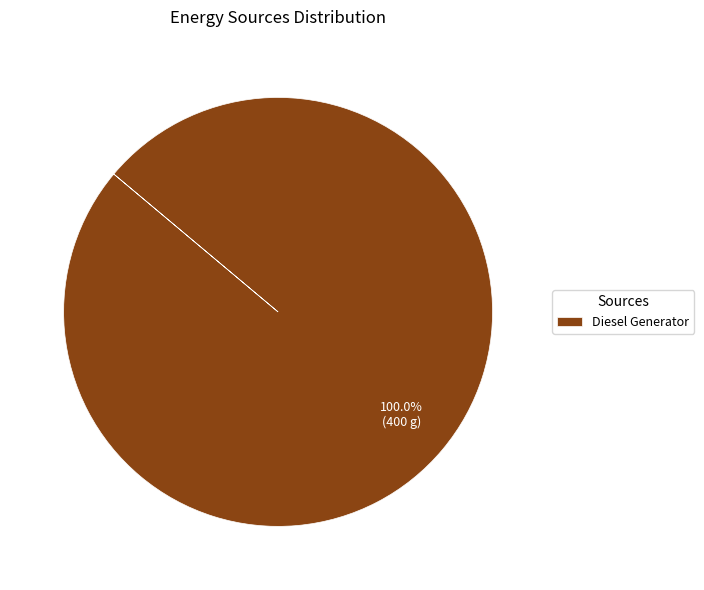

Rank the categories by value from lowest to highest.

Diesel Generator